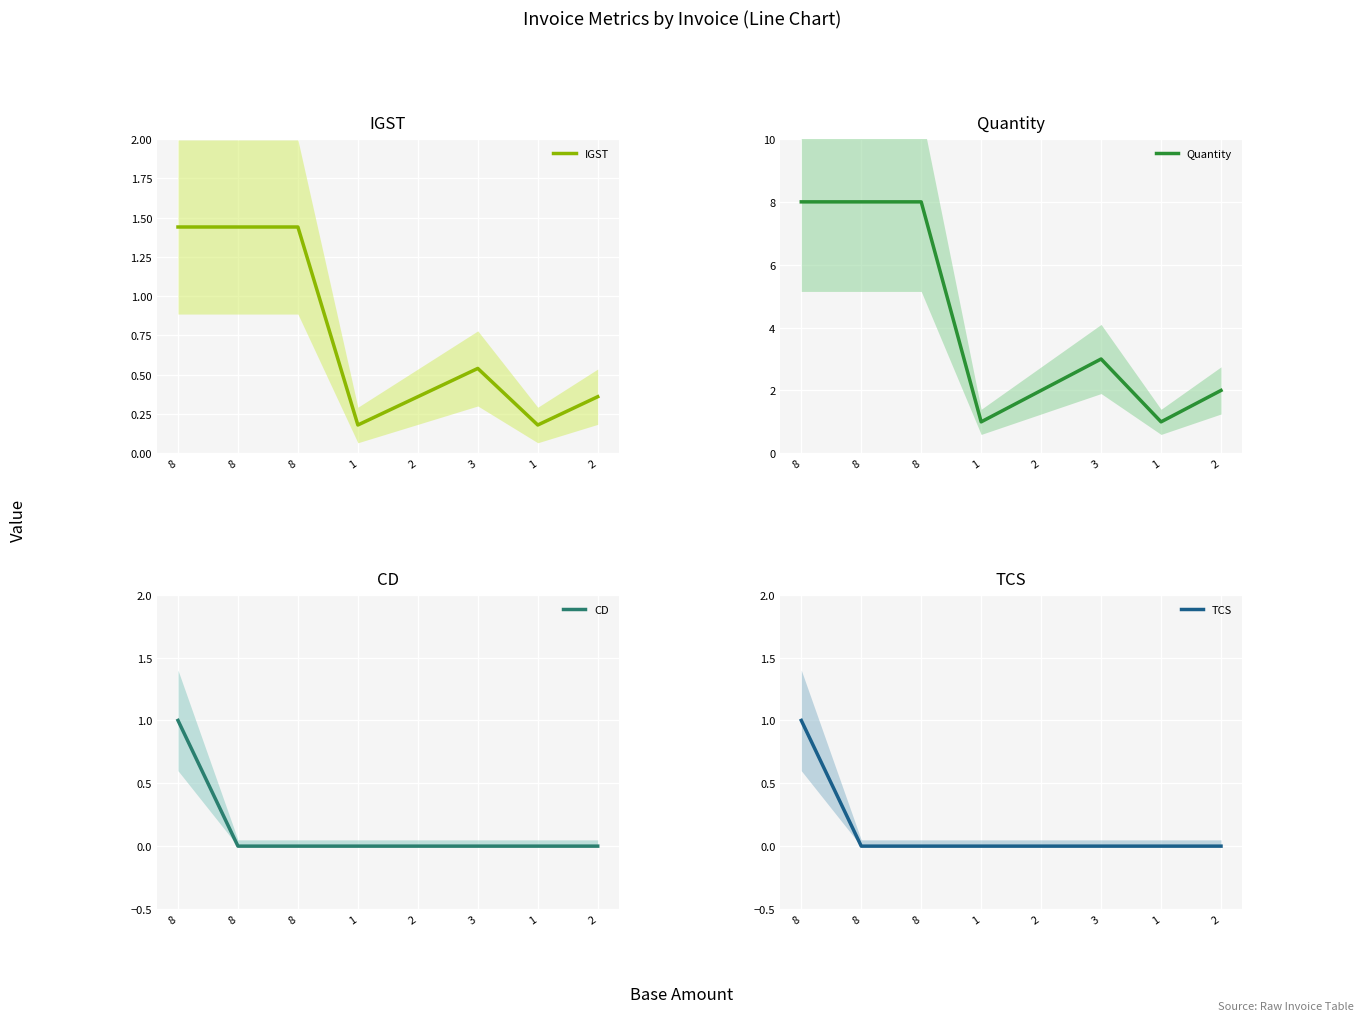

What is the total value across all series at 1?

1.2